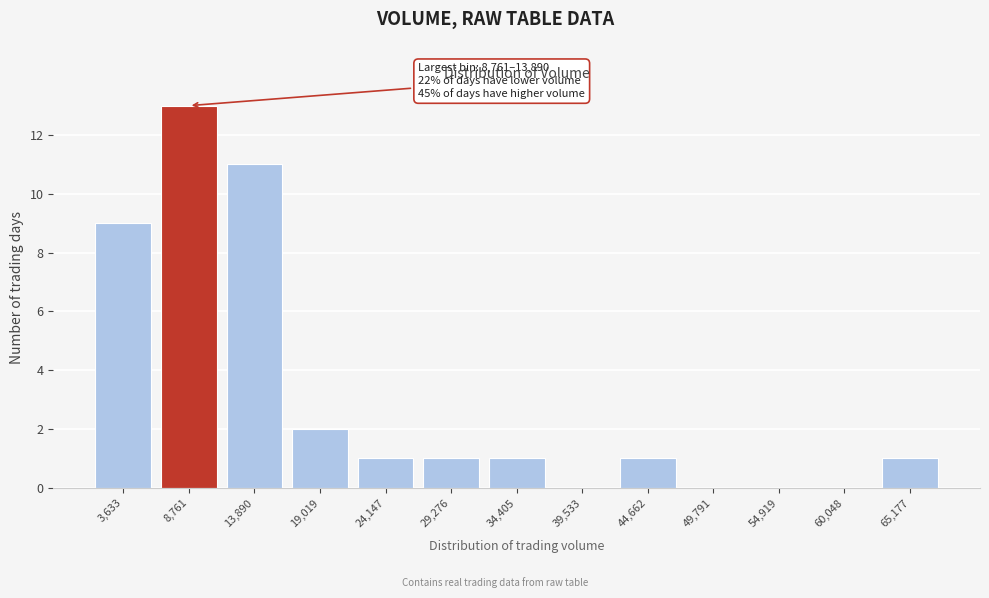

Reading left to right, list all the values displayed in this chart.

3,633=9	8,761=13	13,890=11	19,019=2	24,147=1	29,276=1	34,405=1	39,533=0	44,662=1	49,791=0	54,919=0	60,048=0	65,177=1